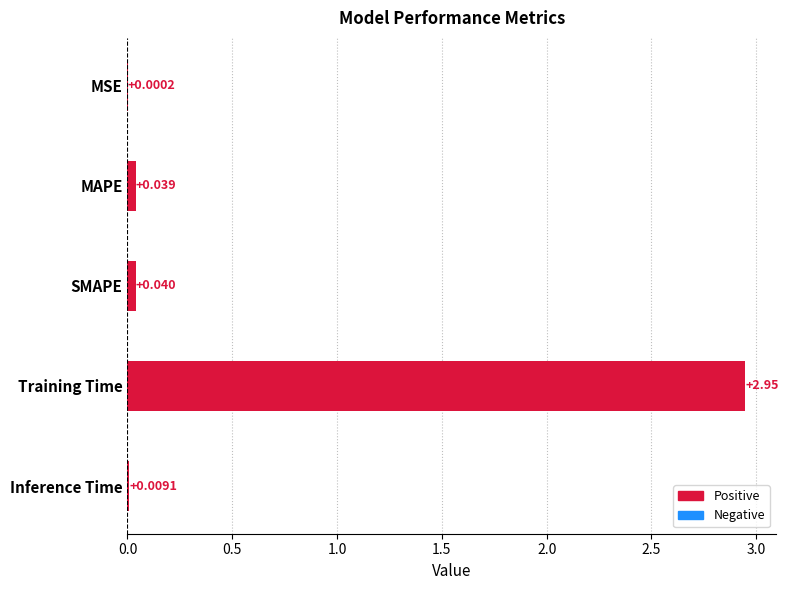

Which category has the highest value across all series?

Training Time